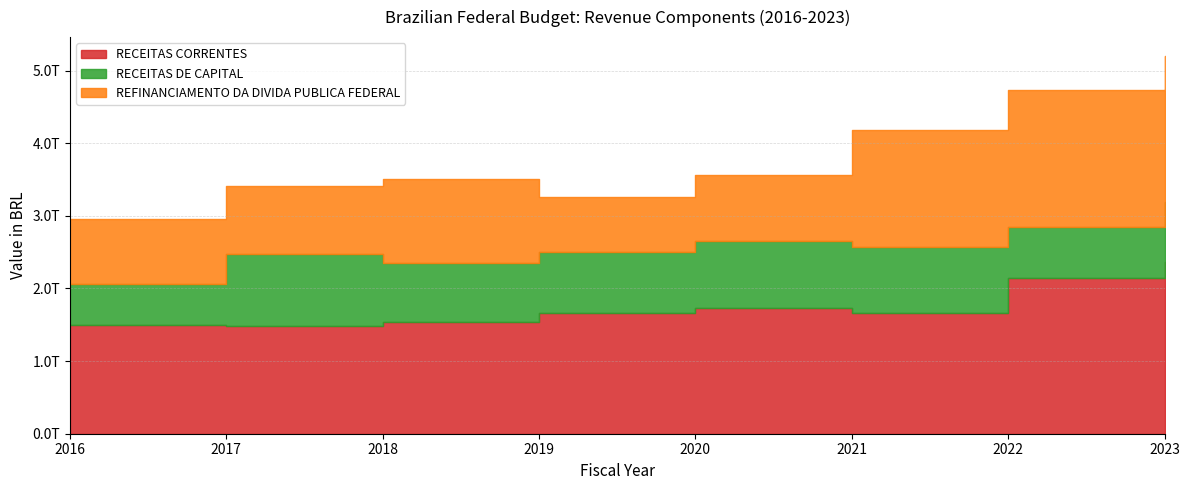

True or false: RECEITAS CORRENTES and REFINANCIAMENTO DA DIVIDA PUBLICA FEDERAL cross at least once.

False